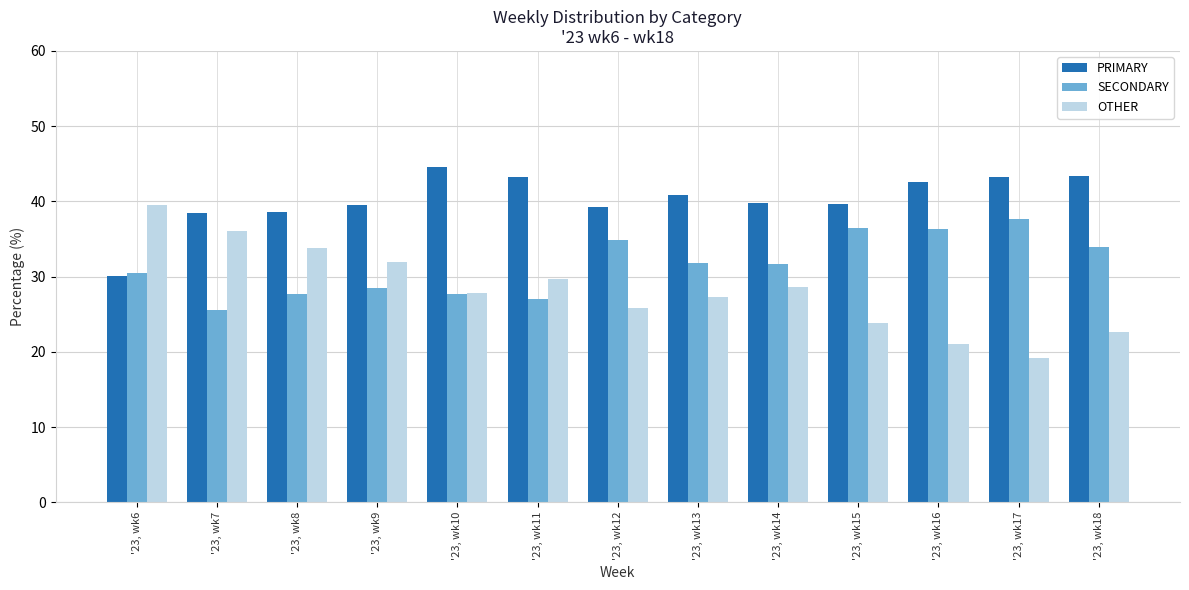

What is the total value across all series at '23, wk13?

100.0